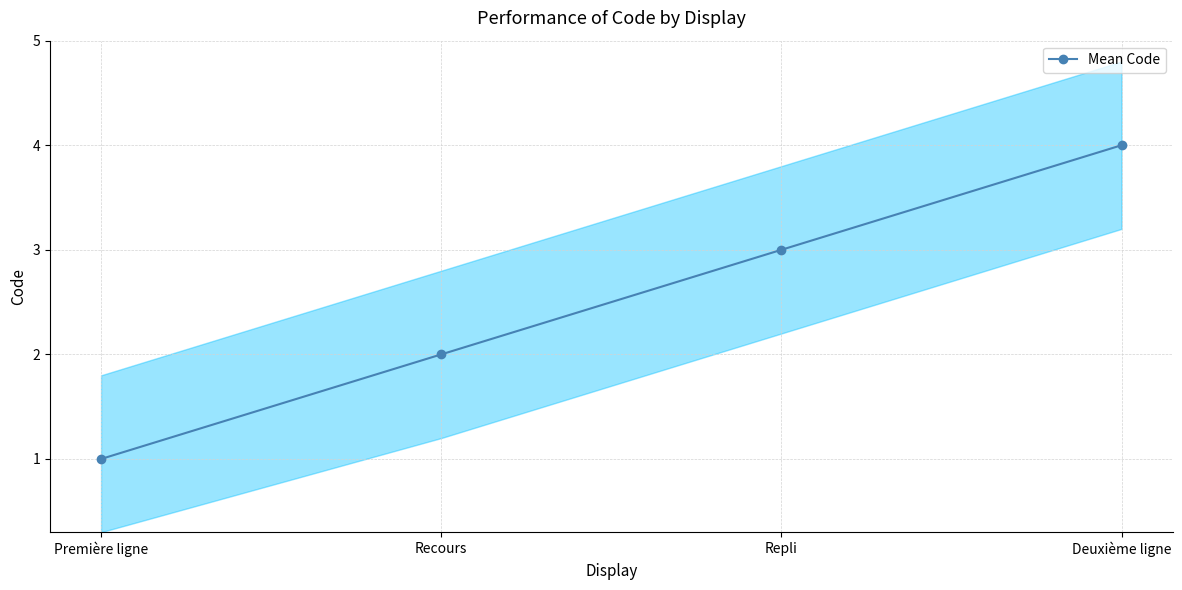

How many data points are less than 3?

2